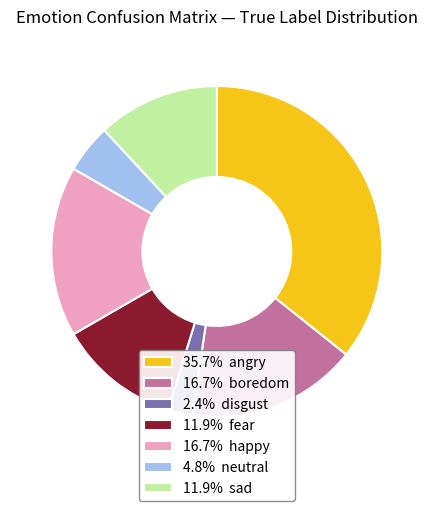

Count the number of slices in the pie.

7